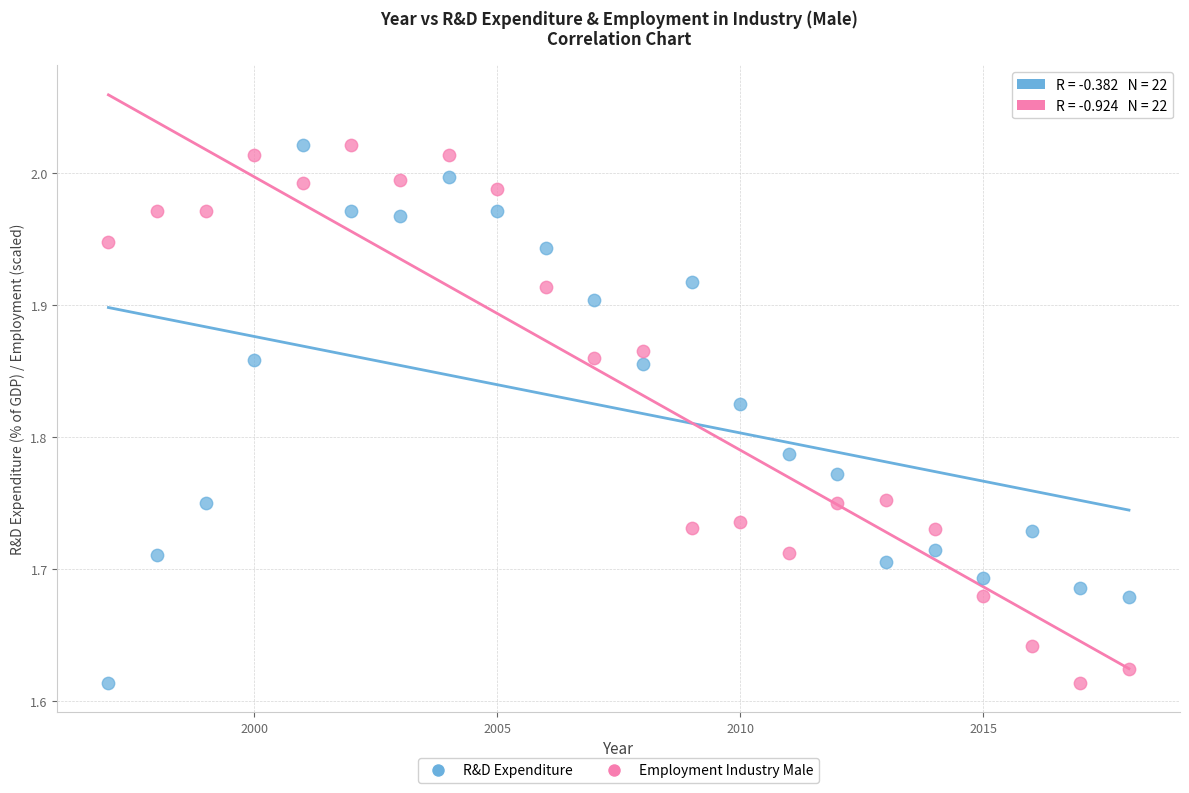

Across all data points, what is the range of Y values (max minus min)?

0.4